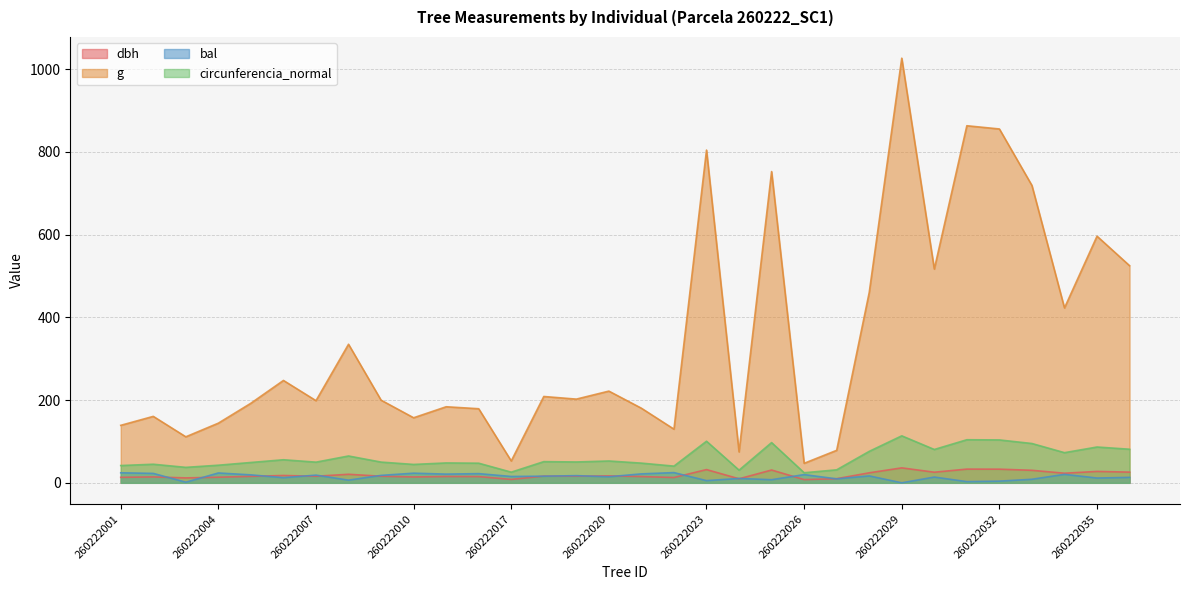

True or false: g and dbh cross at least once.

False